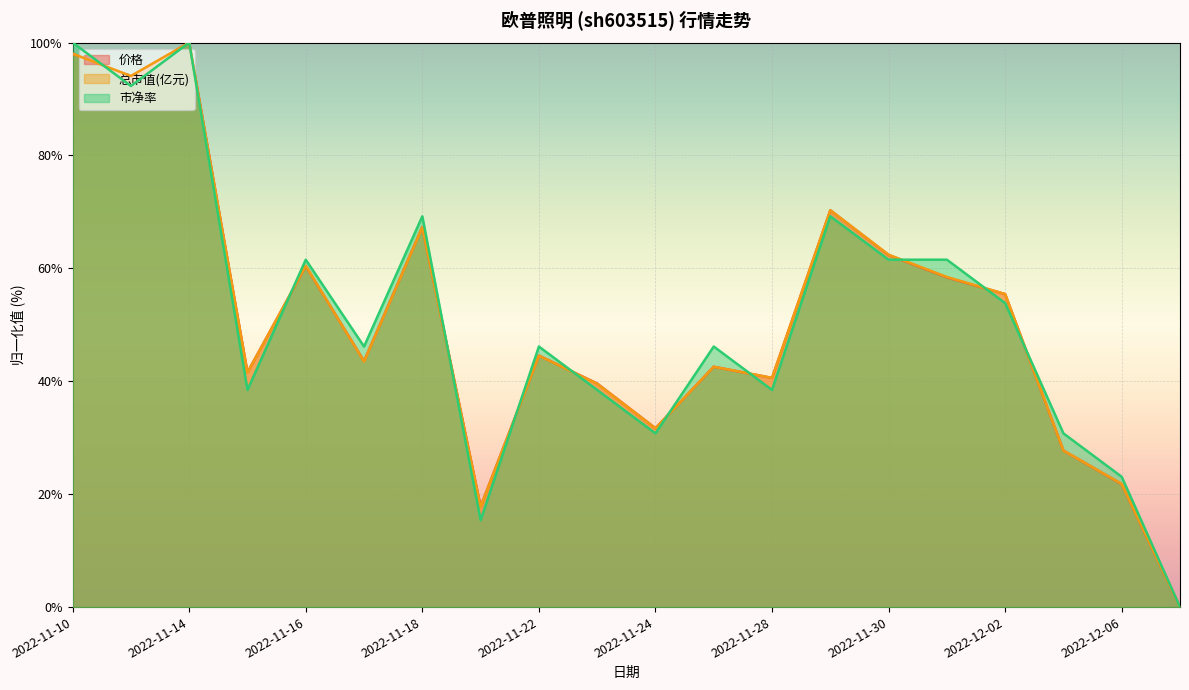

How many data points in 总市值(亿元) are above 44?

10